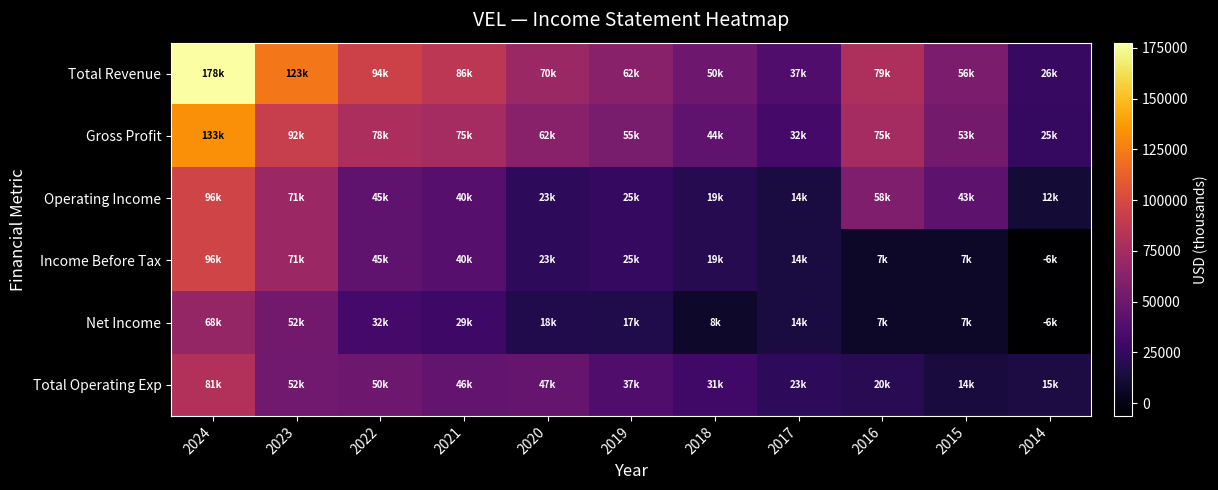

Rank the series at 2017 from highest to lowest value.

Total Revenue, Gross Profit, Total Operating Exp, Operating Income, Income Before Tax, Net Income